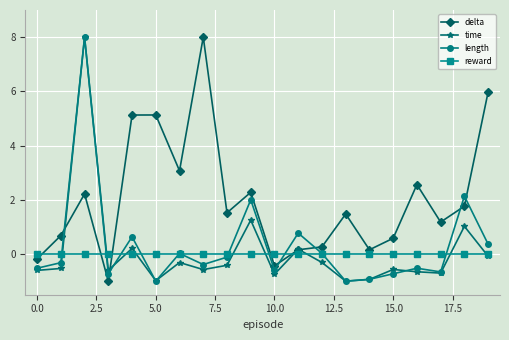

What is the sum of all time values?

1.6